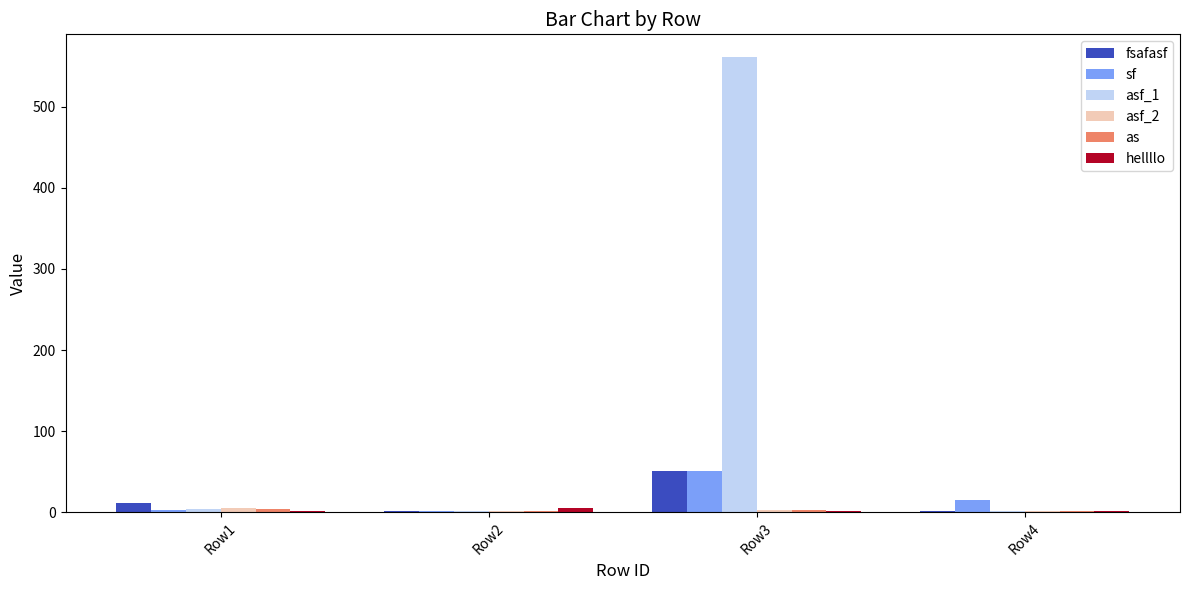

Count the number of data series in this chart.

6